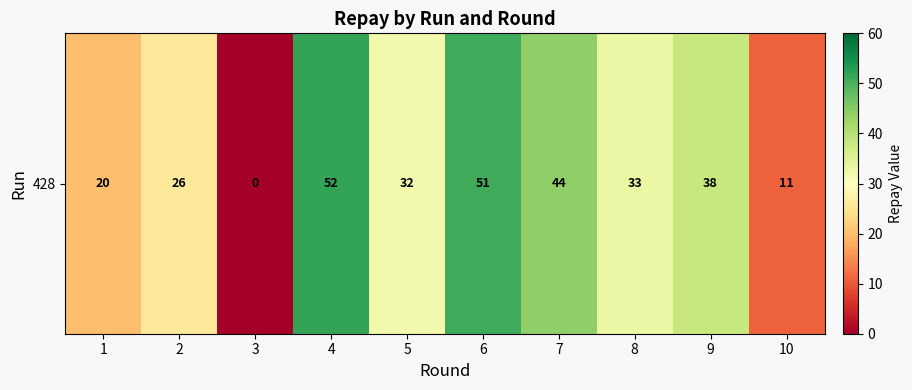

True or false: the data shows 25 at 7.

False